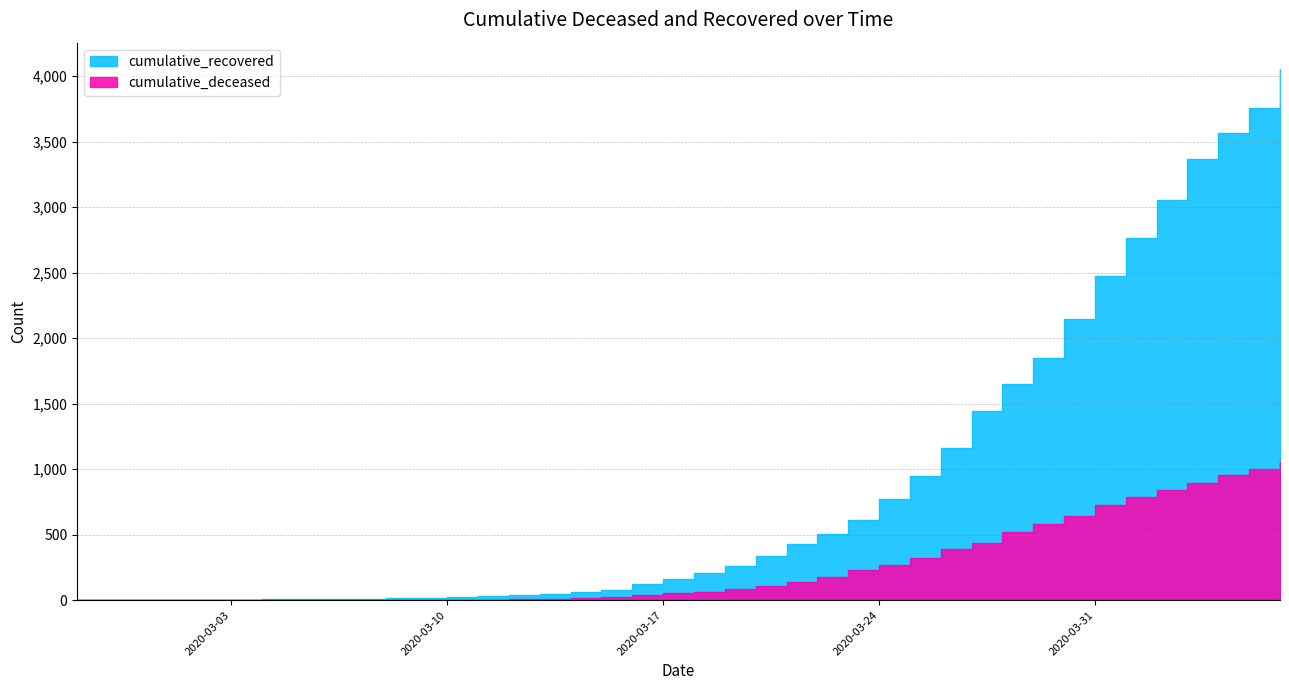

What is the total value across all series at 2020-03-15?

106